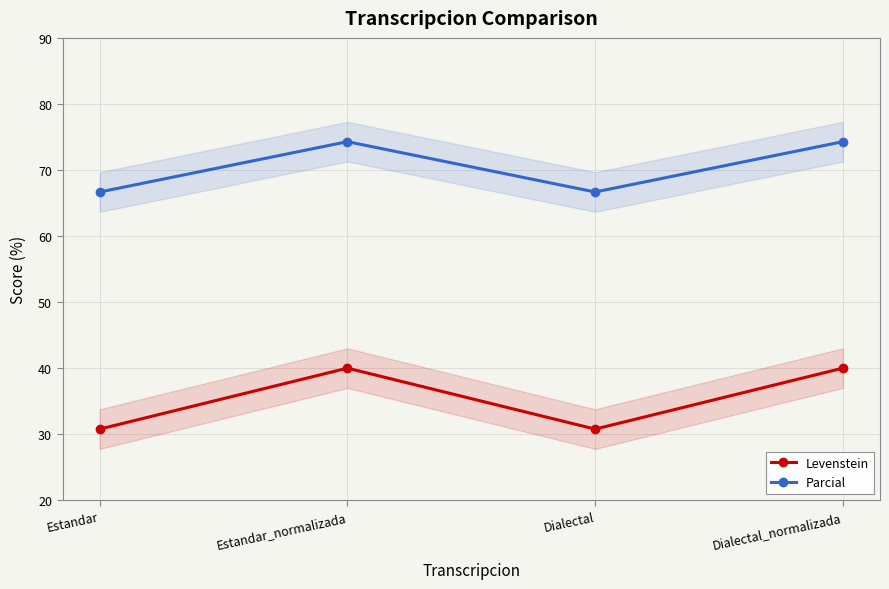

Which series has the largest range (max minus min)?

Levenstein